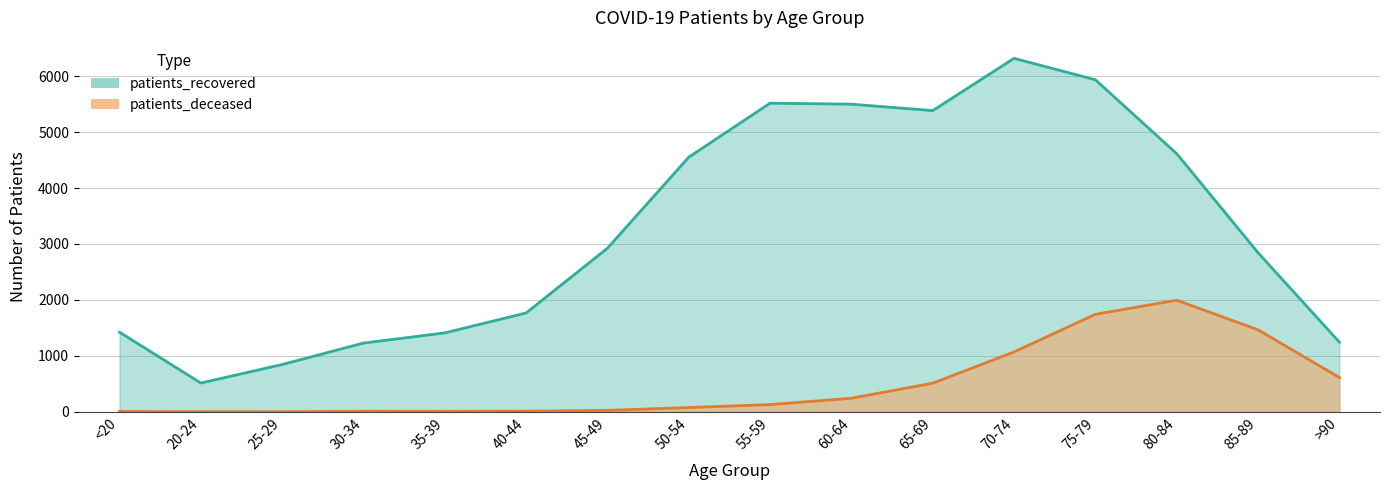

What are all the series names shown in the legend?

patients_deceased, patients_recovered